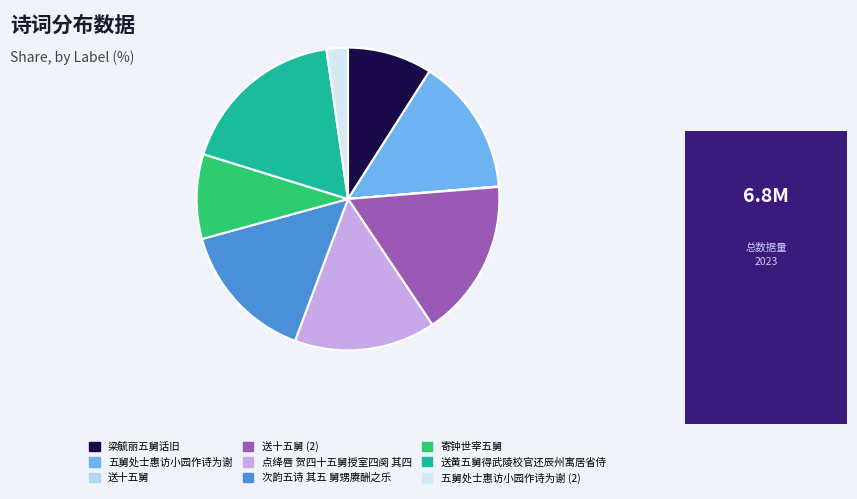

What is the ratio of the value at 寄钟世宰五舅 to the value at 送黄五舅得武陵校官还辰州寓居省侍?

0.5